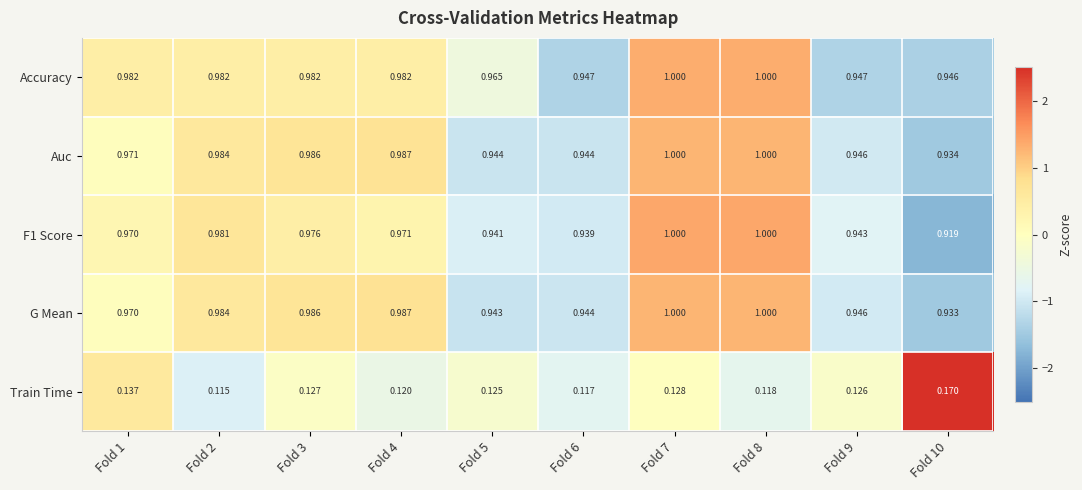

How many categories are shown in the chart?

10